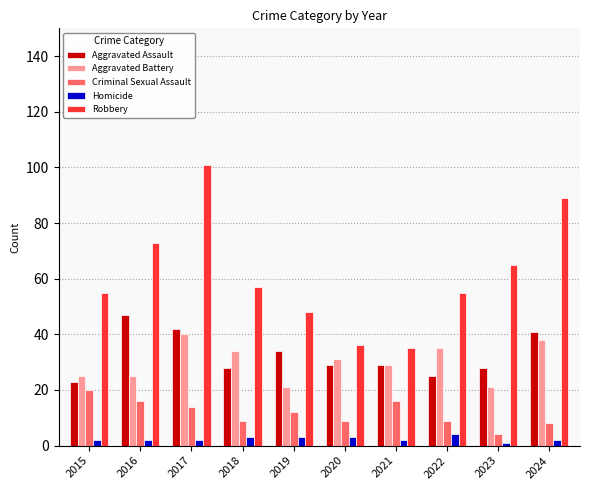

Reading right to left, transcribe all the data shown in this chart.

Aggravated Assault: 41	28	25	29	29	34	28	42	47	23
Aggravated Battery: 38	21	35	29	31	21	34	40	25	25
Criminal Sexual Assault: 8	4	9	16	9	12	9	14	16	20
Homicide: 2	1	4	2	3	3	3	2	2	2
Robbery: 89	65	55	35	36	48	57	101	73	55